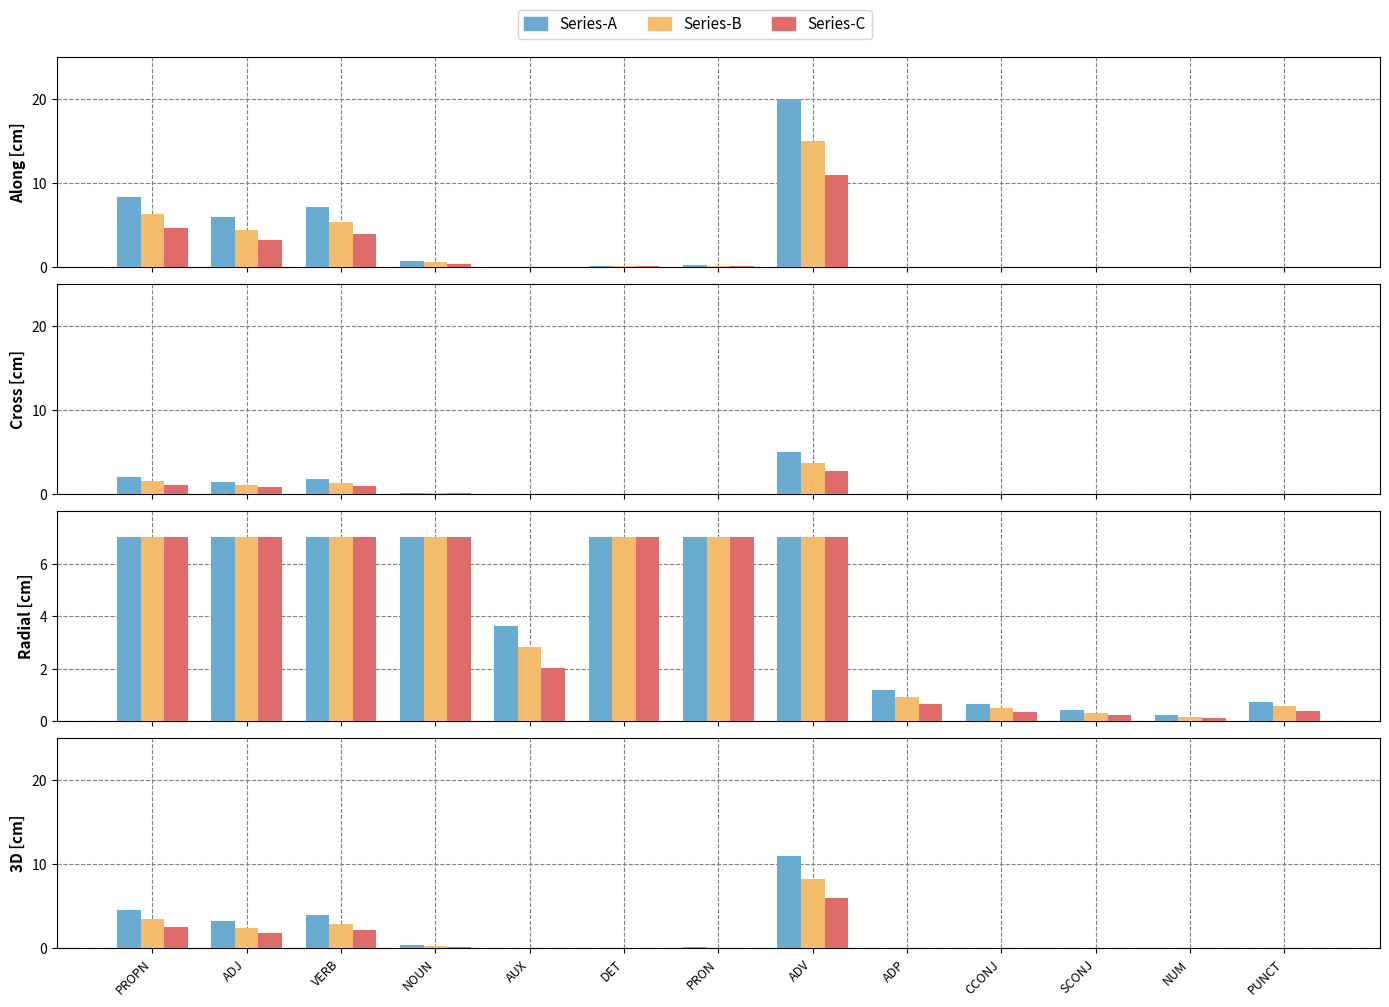

What is the value of the Series-B bar at the 7th from the left?

0.1